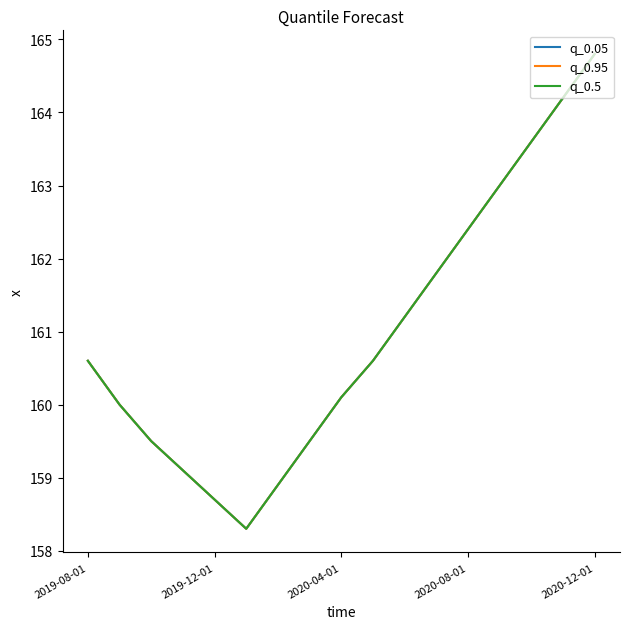

At which label does q_0.5 first exceed 160?

2019-08-01